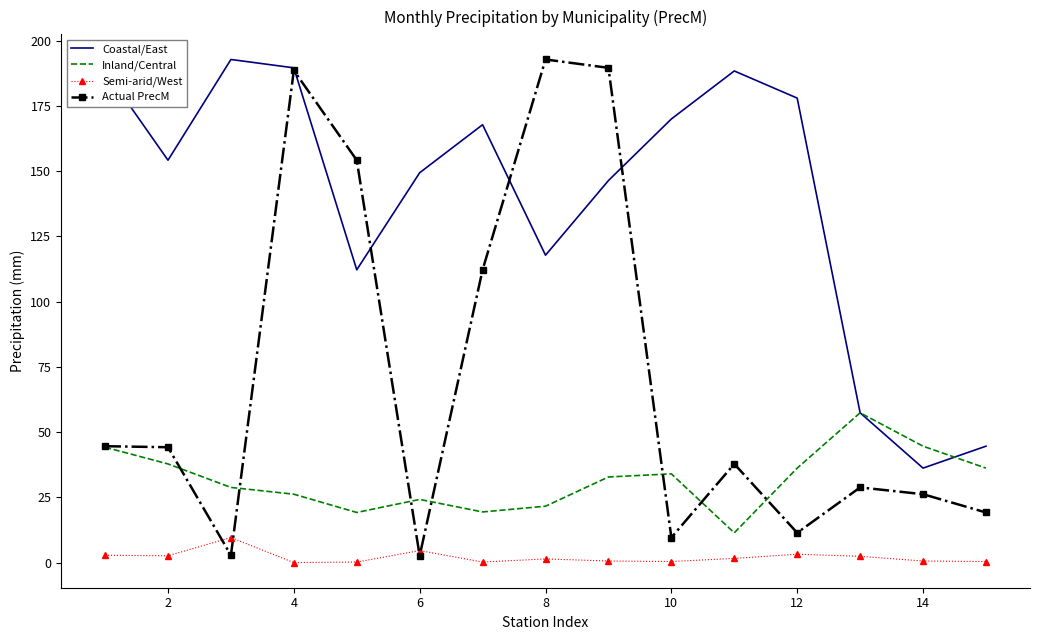

Which series has the widest spread of values?

Actual PrecM